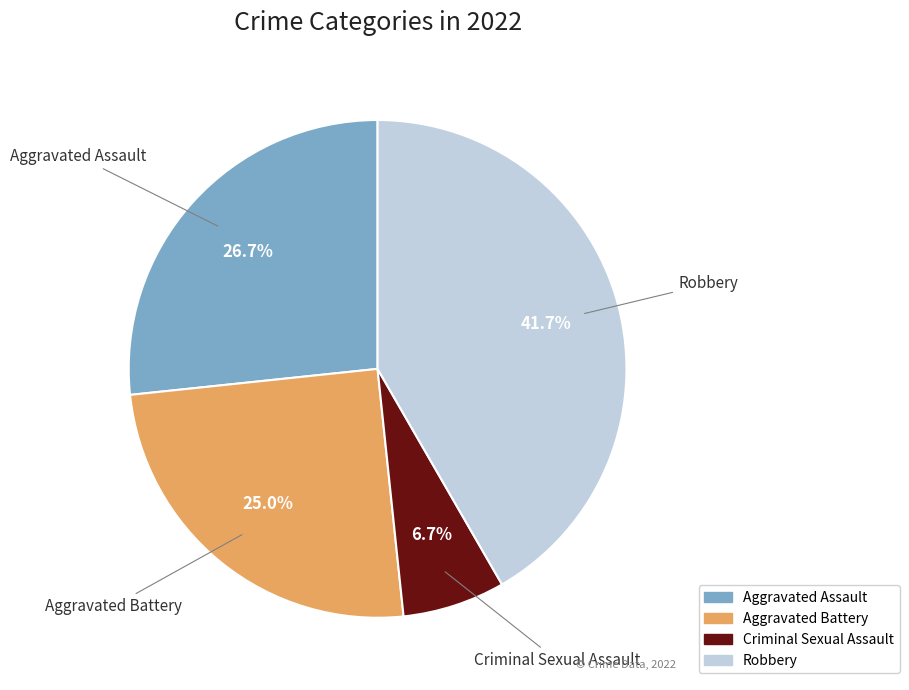

Count the number of slices in the pie.

4